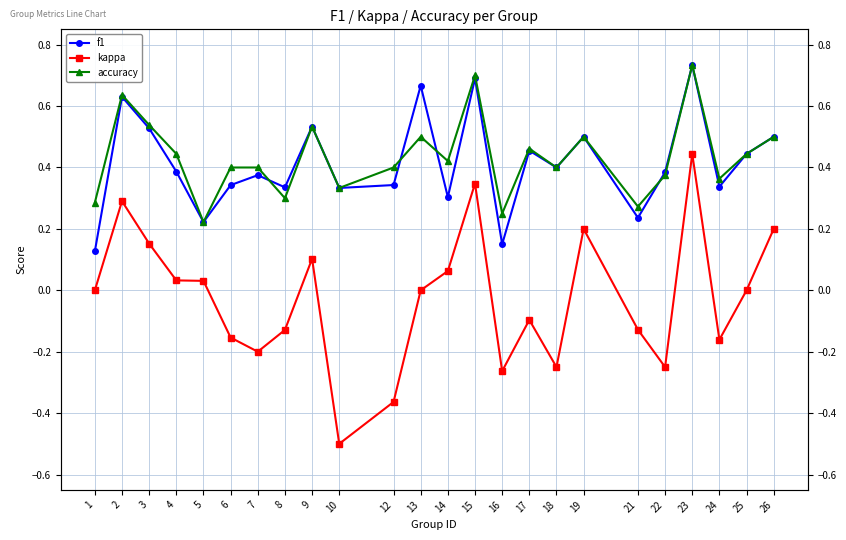

What is the difference between the second highest and minimum values in the kappa series?

0.8